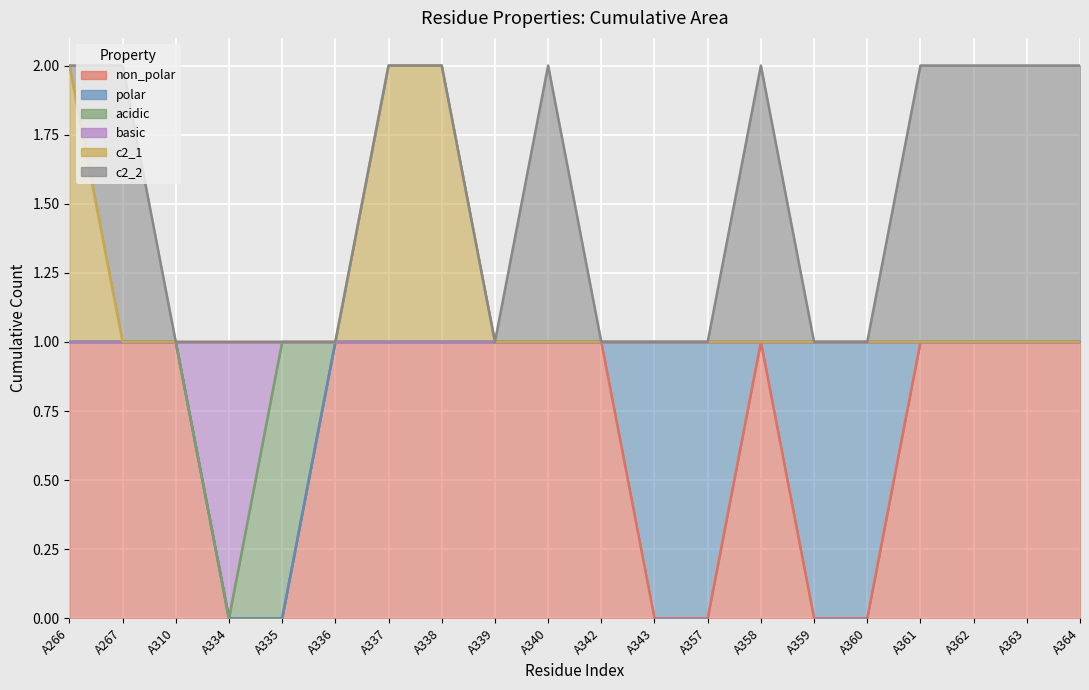

At which label does basic reach its minimum?

A334